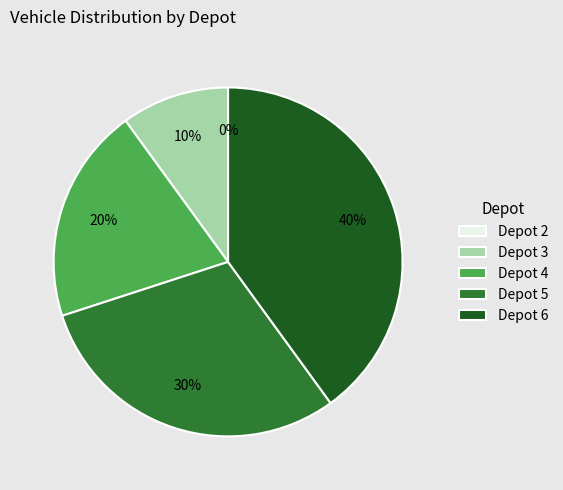

To the nearest percent, what is the combined percentage of Depot 4 and Depot 3?

30%